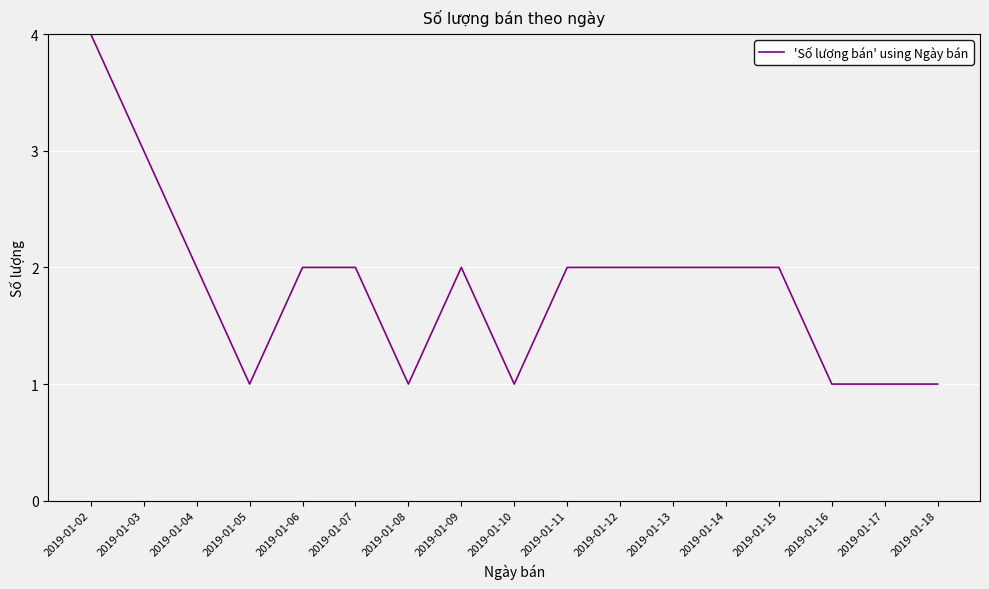

Is it true that the value at 2019-01-05 is 0?

False